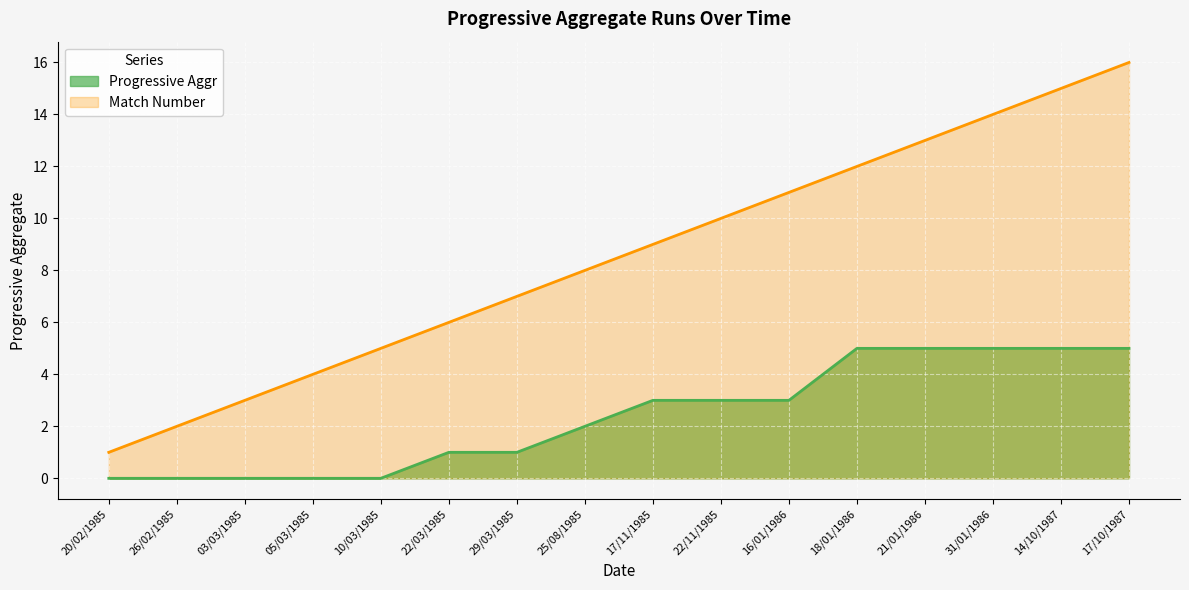

Is the value of Match Number at 14/10/1987 greater than the value of Progressive Aggr at 22/11/1985?

Yes